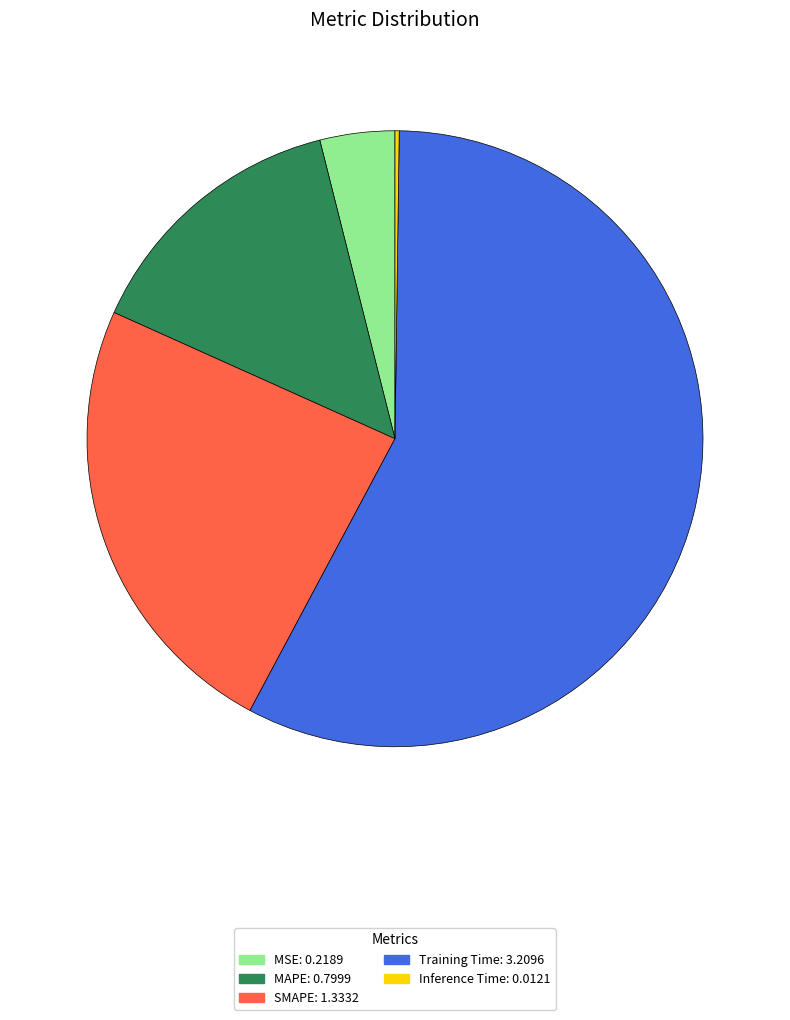

Combined, do MAPE and Training Time account for over 50%?

Yes